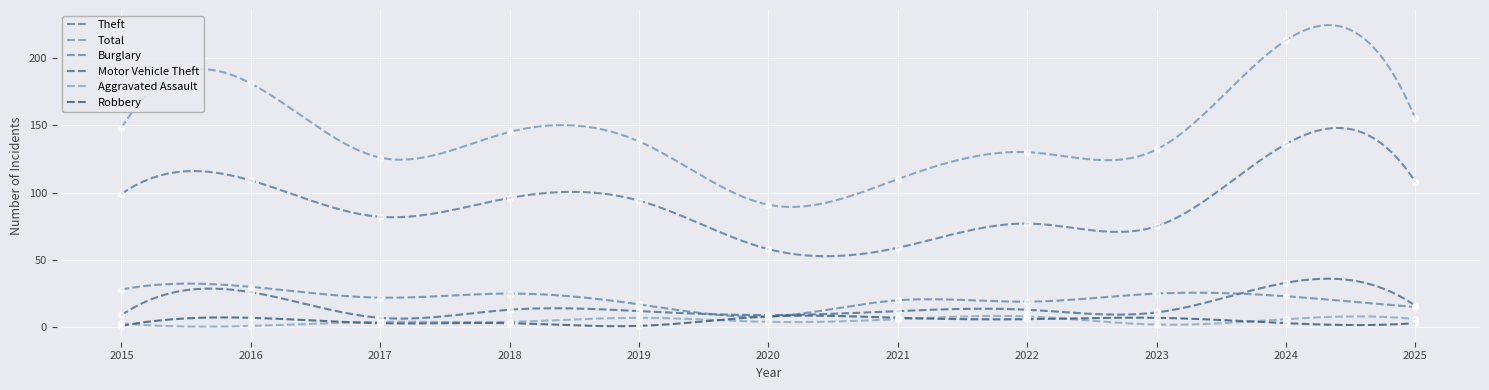

At which category is the sum across all series the highest?

2024